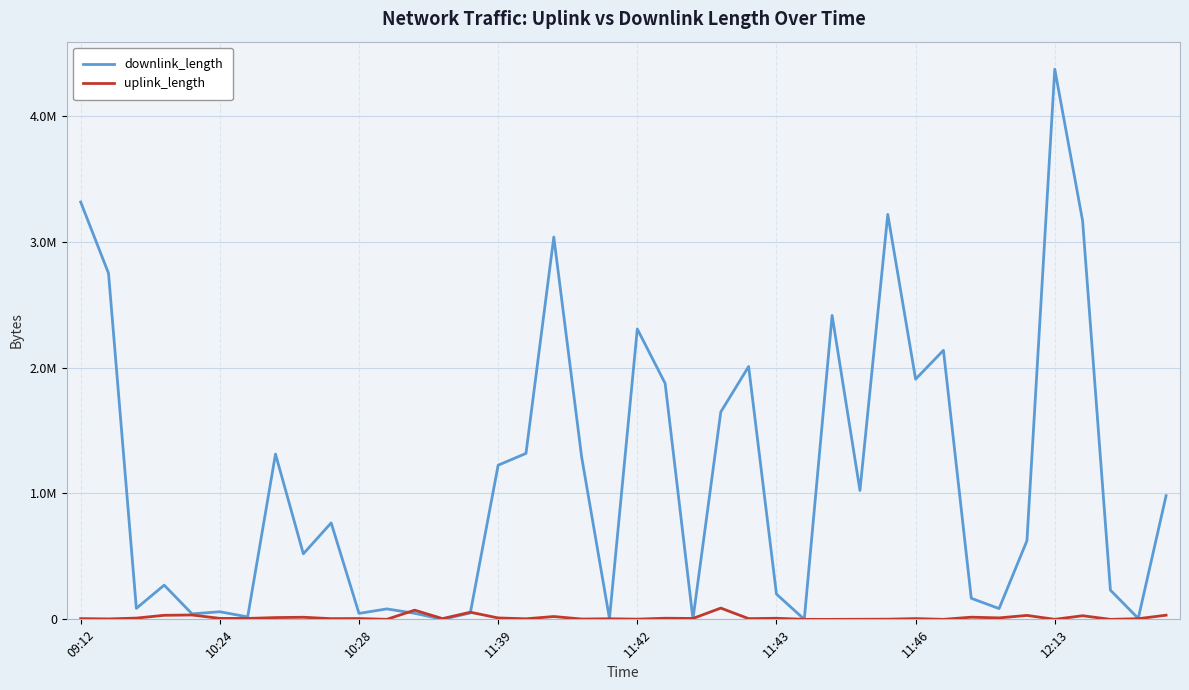

Is this an area chart (filled region under the line)?

No